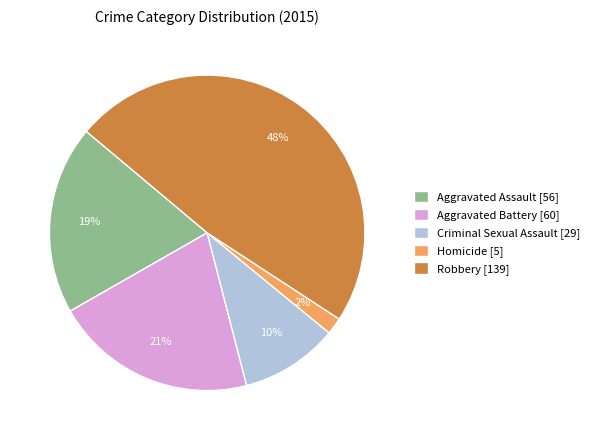

To the nearest percent, what is the difference between the largest and smallest slice percentages?

46%